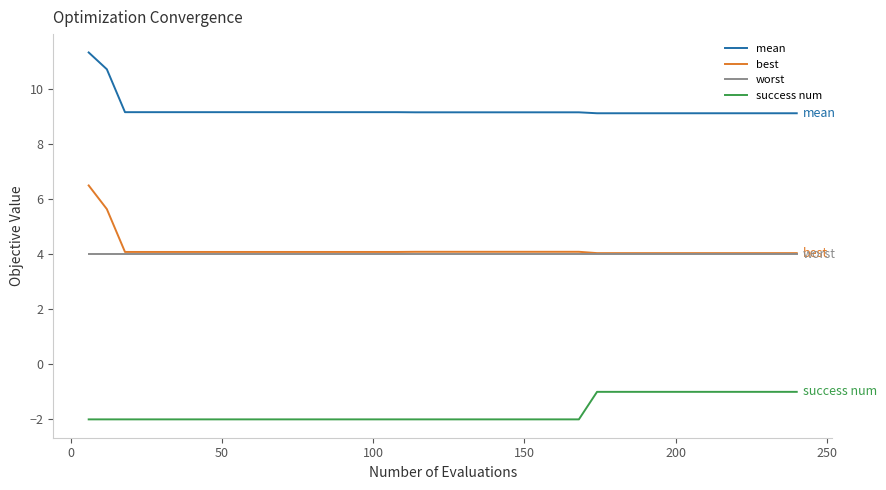

Which series has the largest range (max minus min)?

best